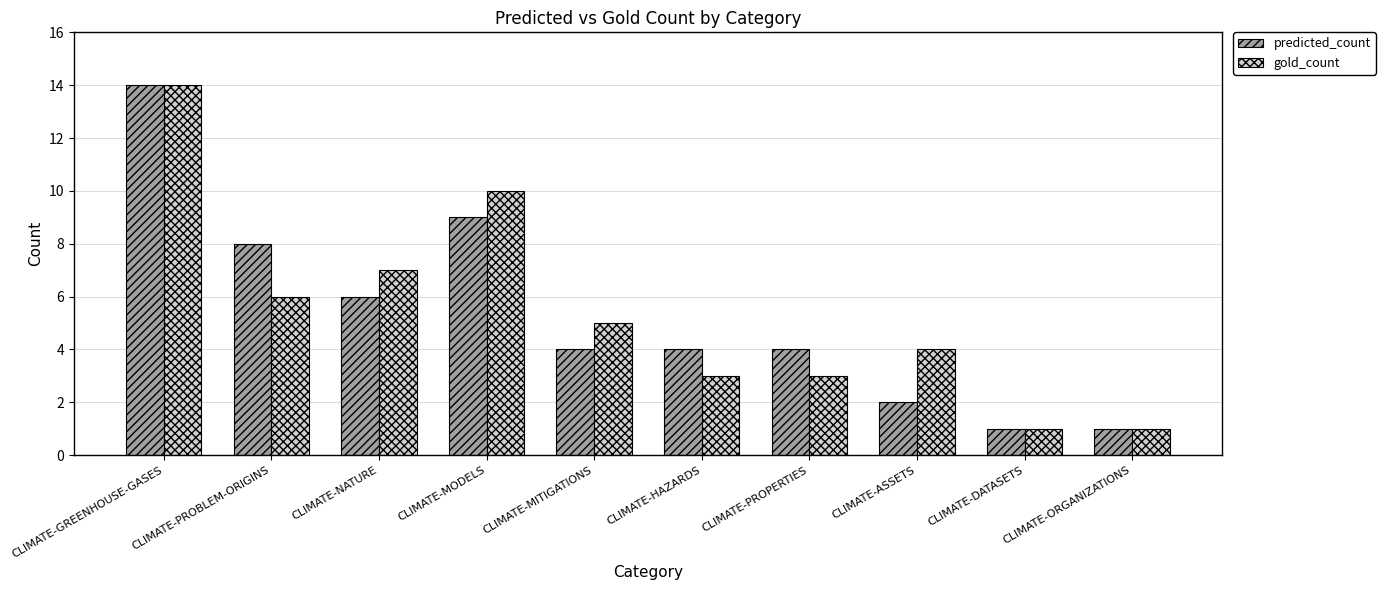

How many distinct data groups are displayed?

2